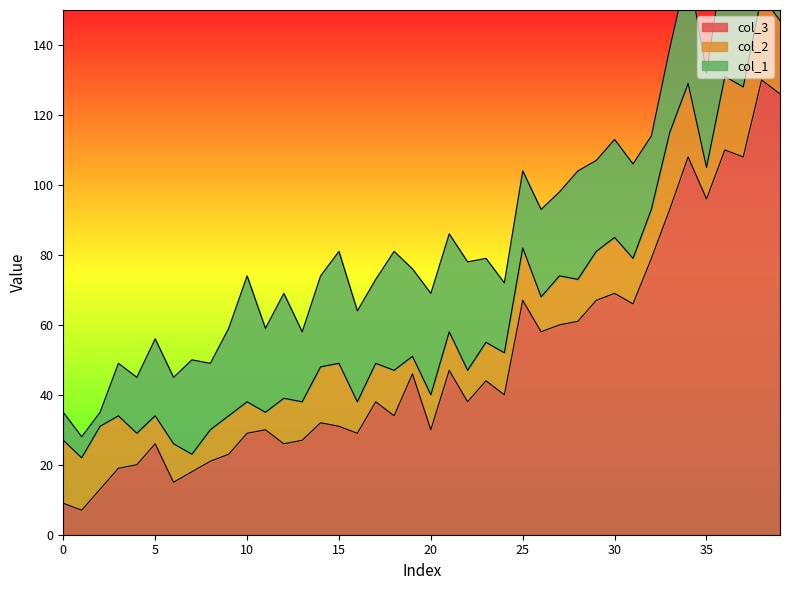

Which category has the highest value in the col_1 series?

10